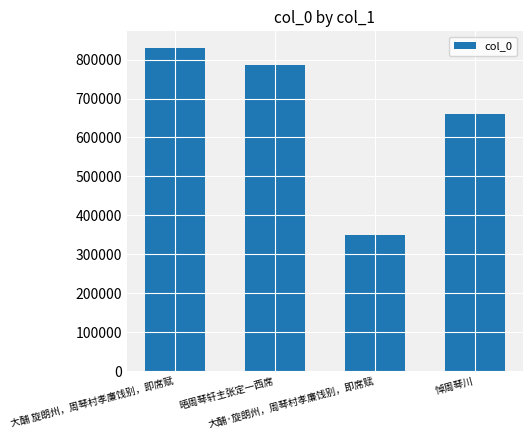

Reading right to left, transcribe all the data shown in this chart.

悼周琴川=659720	大酺·旋朗州，周琴村孝廉饯别，即席赋=350377	晤周琴轩主张定一西席=786779	大酺 旋朗州，周琴村孝廉饯别，即席赋=831030